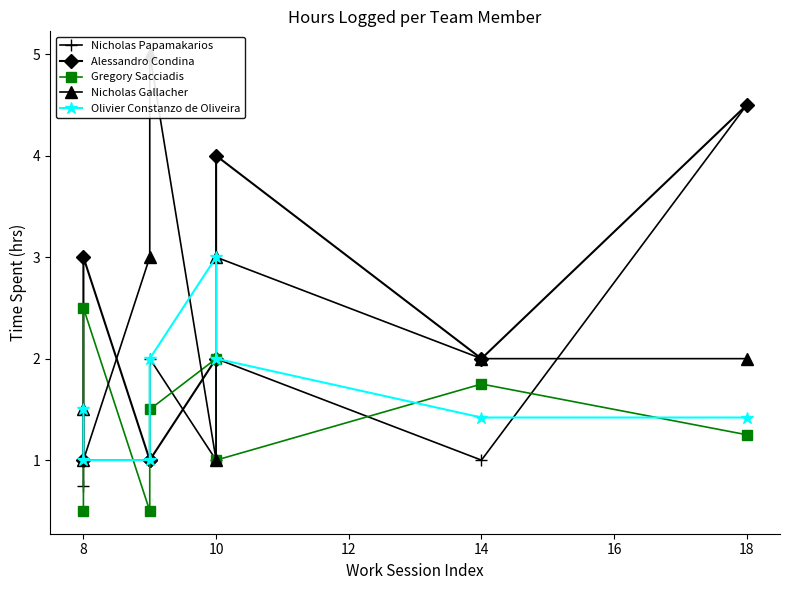

Which series has the largest range (max minus min)?

Nicholas Gallacher